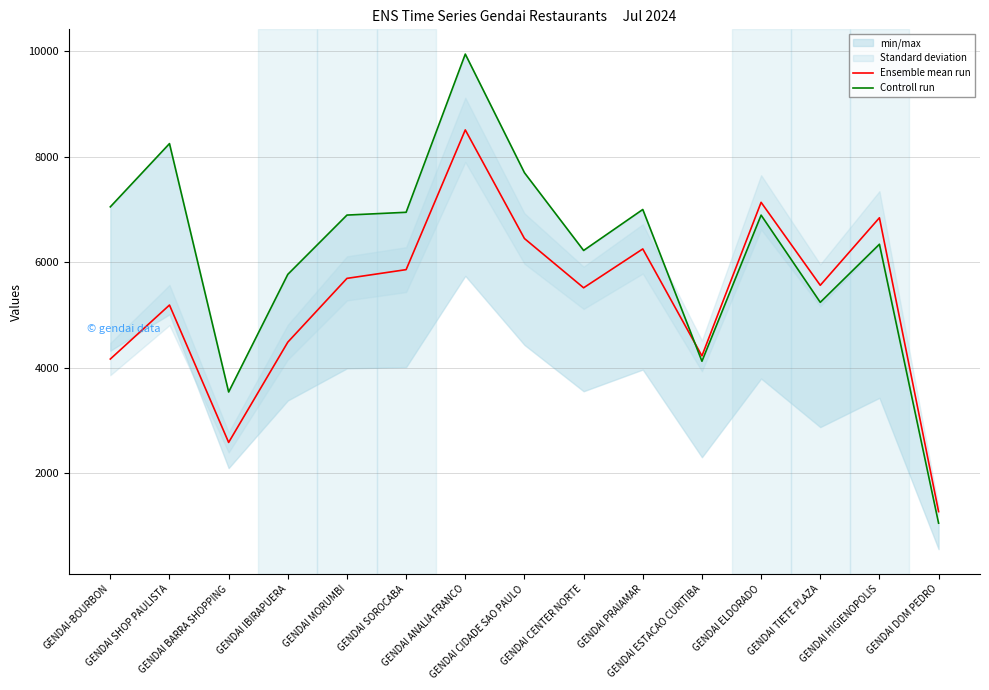

What is the difference between the second highest and minimum values in the Ensemble mean run series?

5863.6